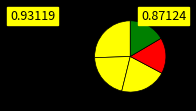

Count the number of slices in the pie.

5